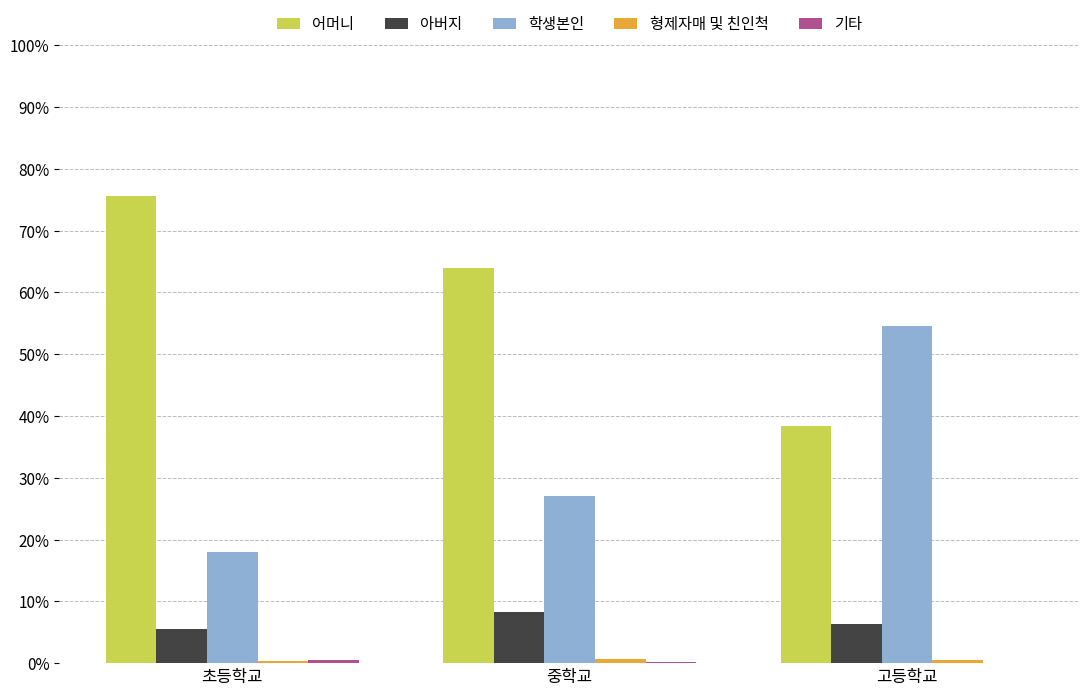

What is the maximum value for 학생본인?

54.6